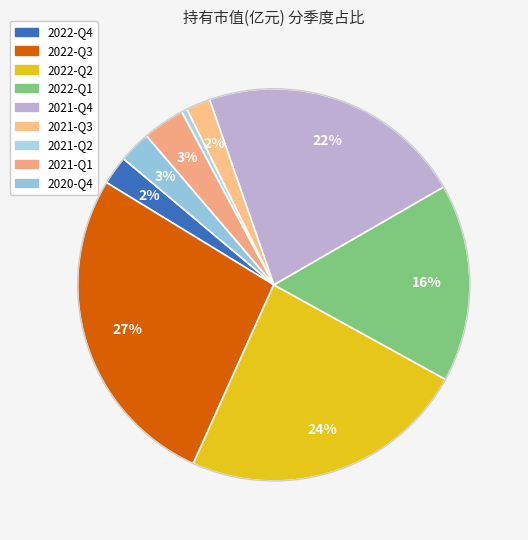

Which has a higher value, 2021-Q4 or 2022-Q2?

2022-Q2